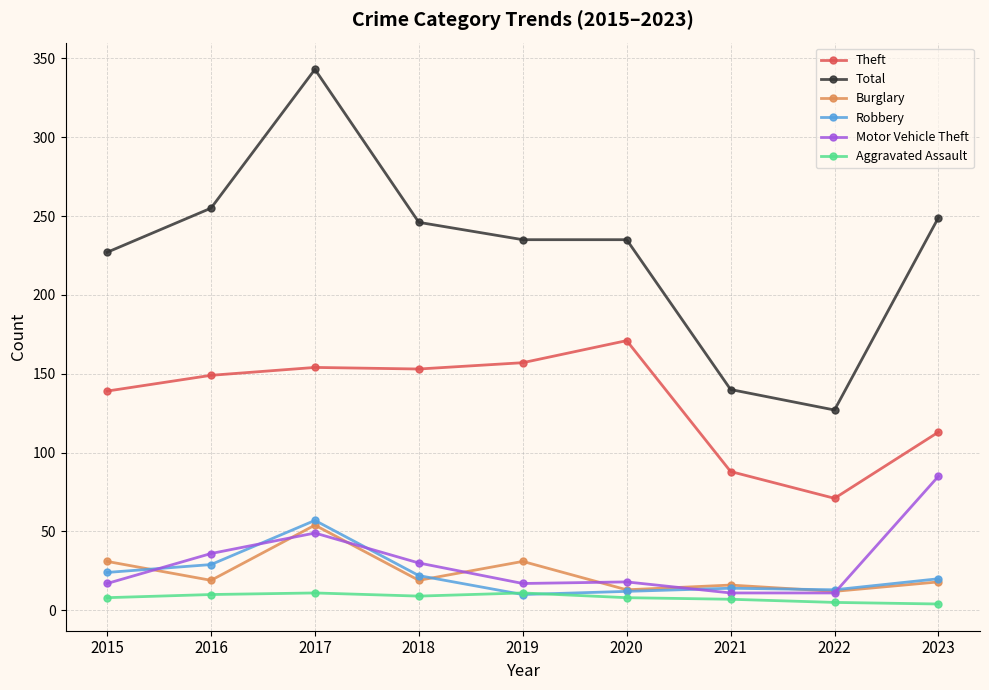

Rank the series by their maximum value, from lowest to highest.

Aggravated Assault, Burglary, Robbery, Motor Vehicle Theft, Theft, Total